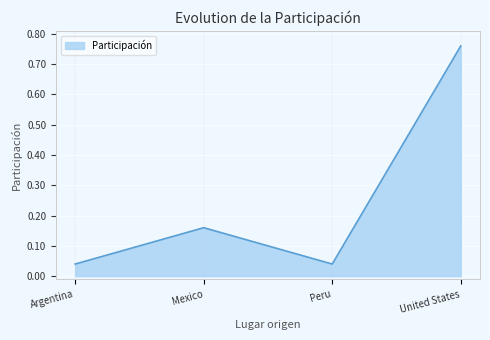

Which has a higher value, Peru or United States?

United States